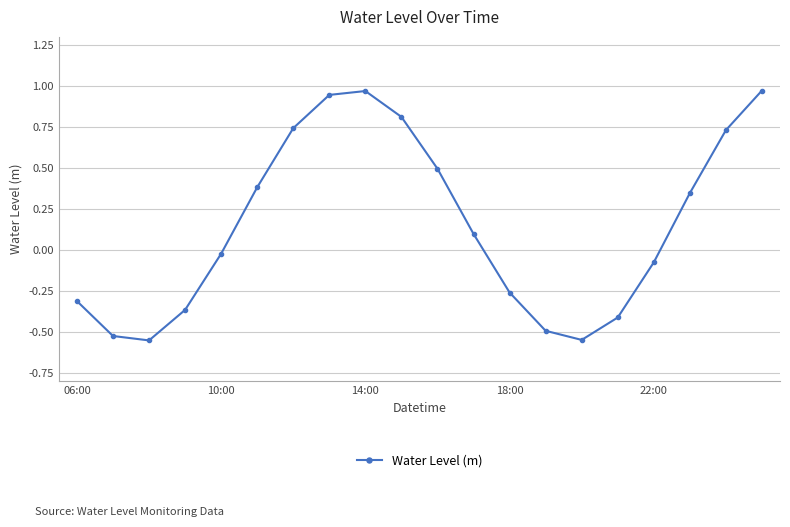

True or false: there are more than 0 points higher than both neighbors.

True